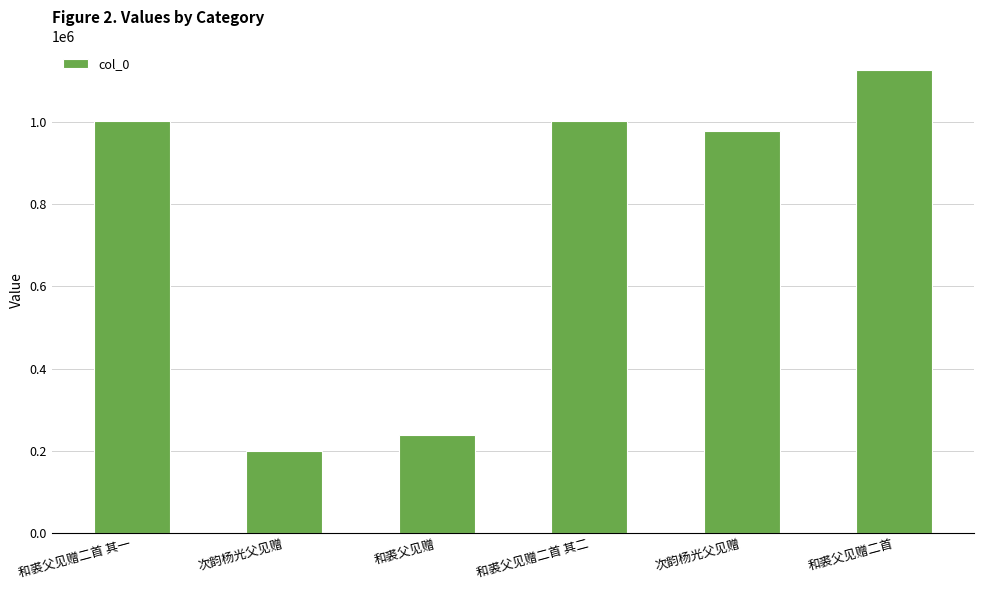

The chart shows a value of 1002322 at 和裘父见赠二首 其一. True or false?

True